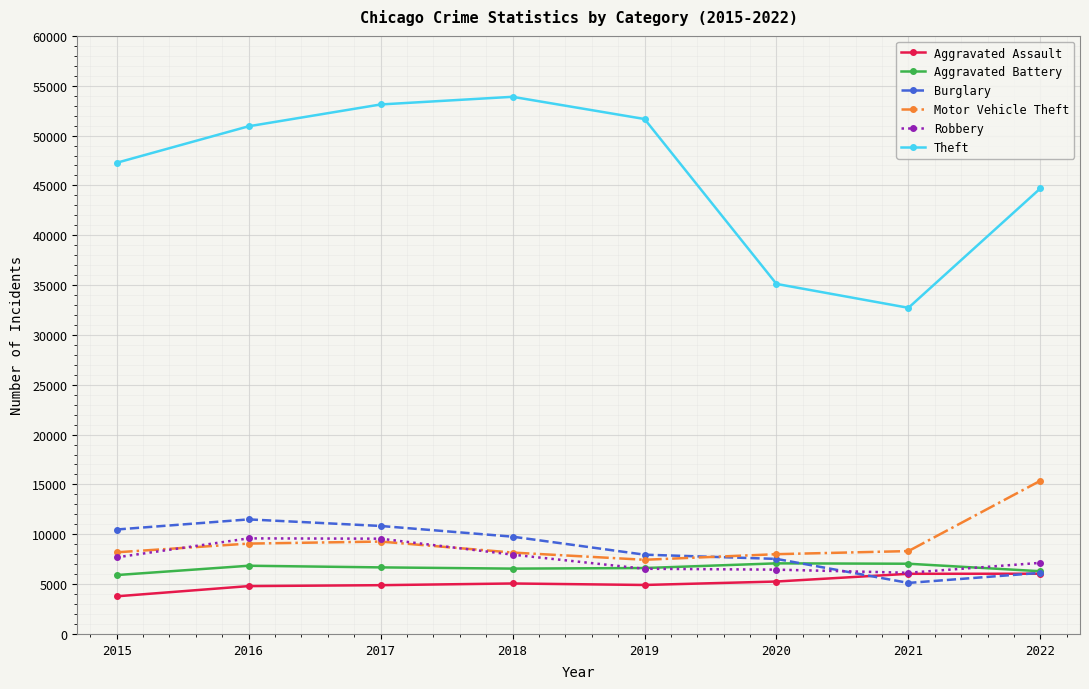

Which series has the largest total across all categories?

Theft